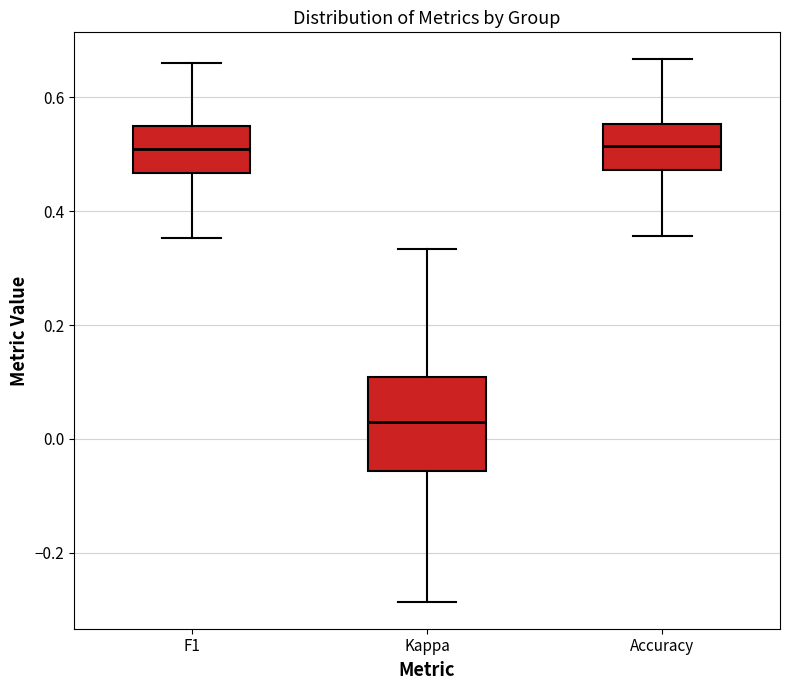

Reading left to right, read every box against the y-axis: the position of its median line, the range the box covers, and the ends of its whiskers. The values are not printed on the chart, so give them approximately, as read against the axis.

F1: median 0.50, box 0.46 to 0.56, whiskers 0.36 to 0.66
Kappa: median 0.02, box -0.06 to 0.10, whiskers -0.28 to 0.34
Accuracy: median 0.52, box 0.48 to 0.56, whiskers 0.36 to 0.66